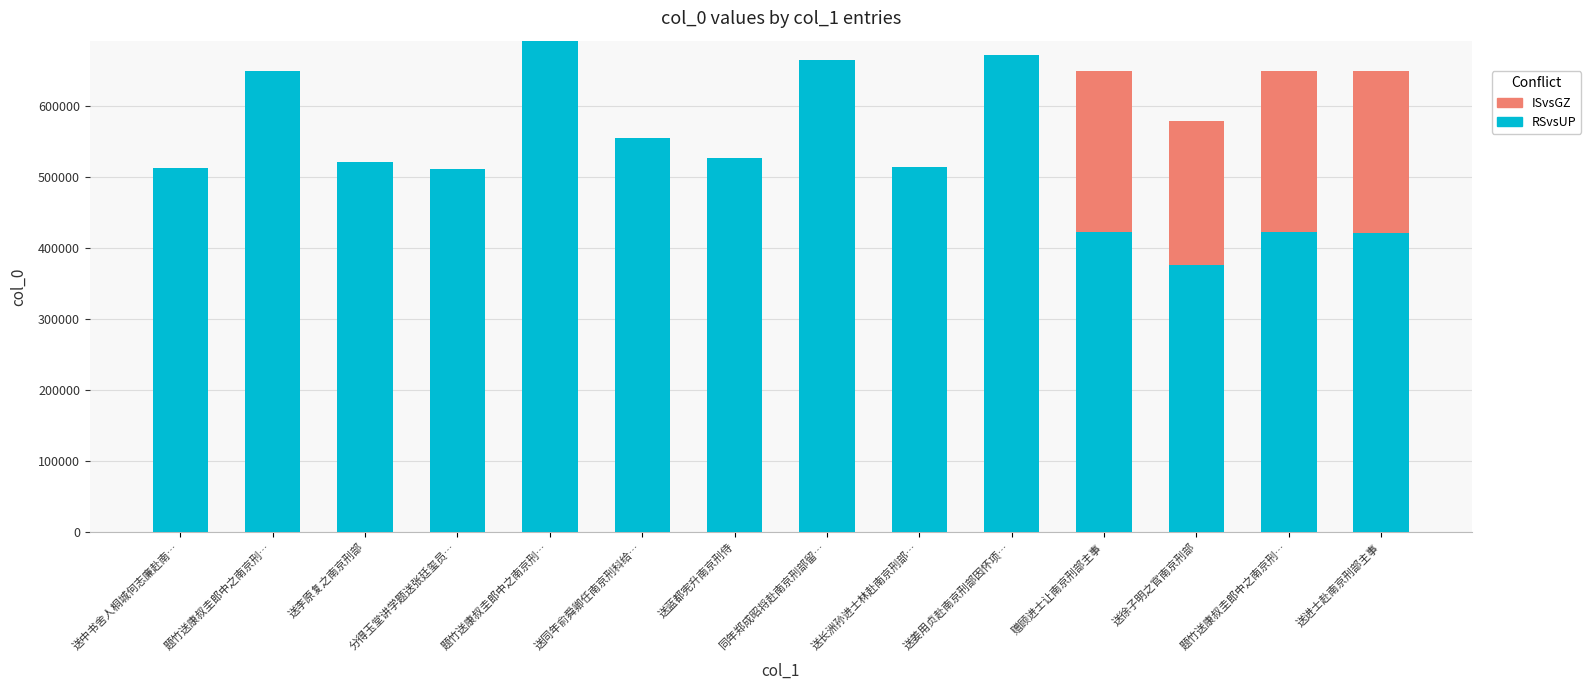

Does the chart contain stacked bars?

Yes